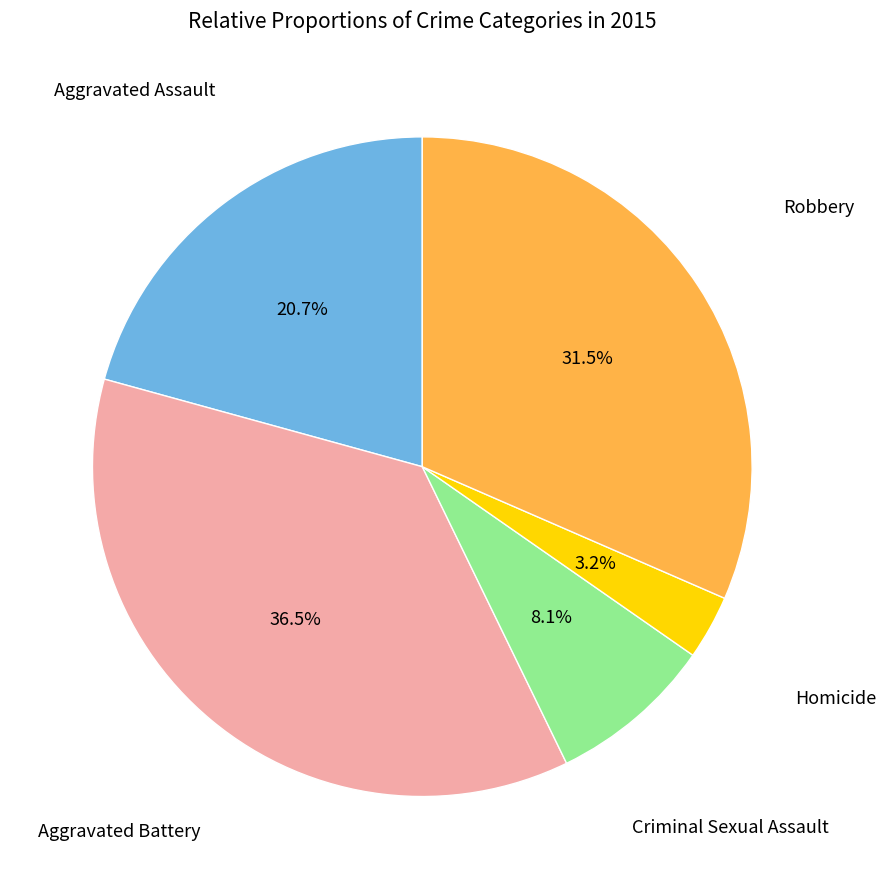

Which slice is the largest?

Aggravated Battery